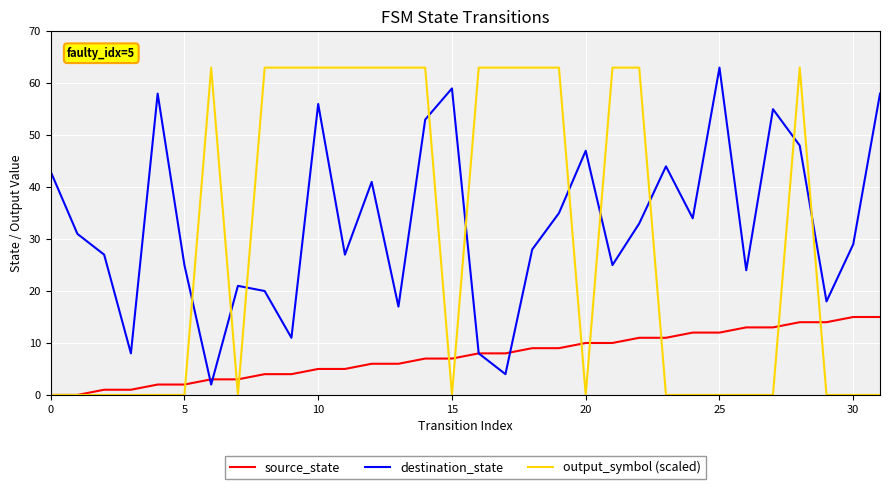

What is the average value of the destination_state series?

33